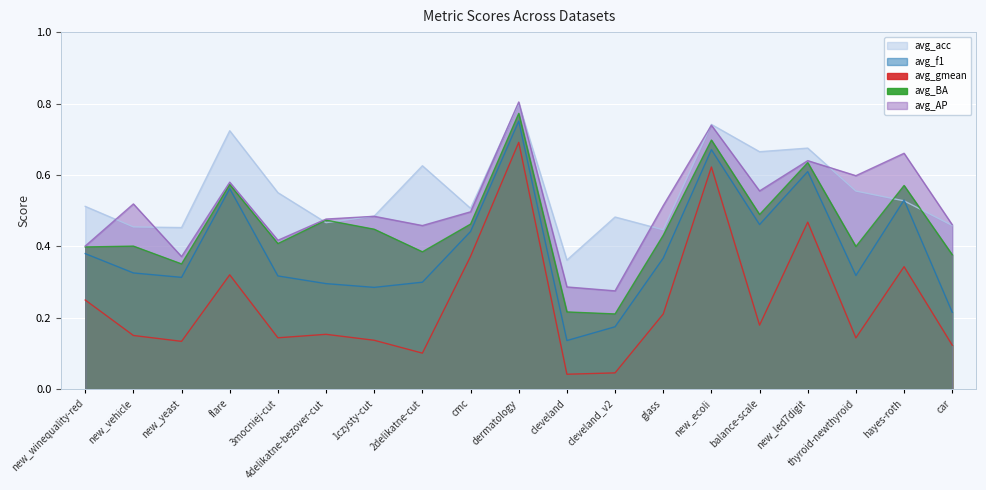

How many distinct data groups are displayed?

5